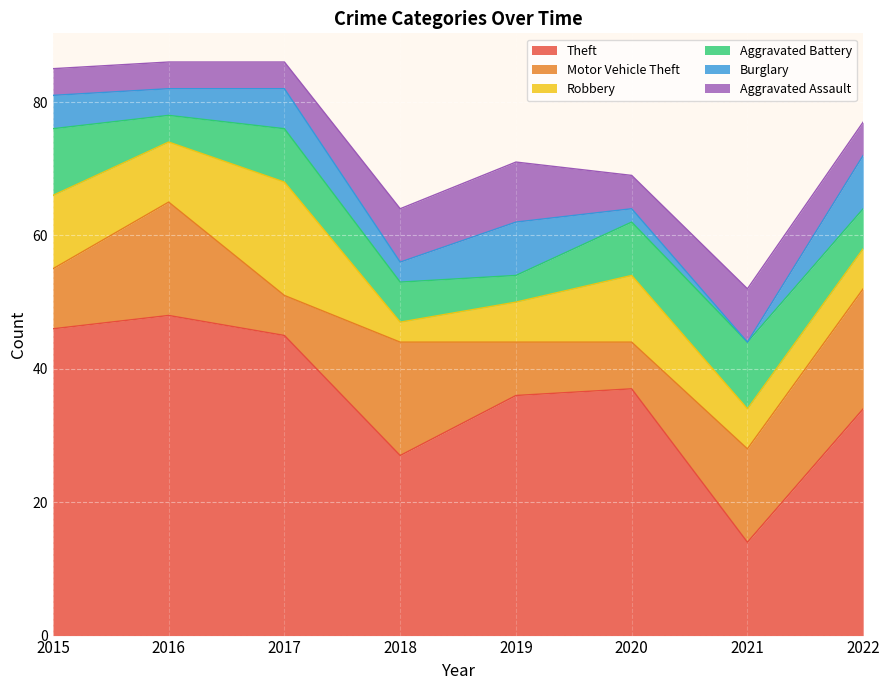

How many data points in Theft are less than 37?

4